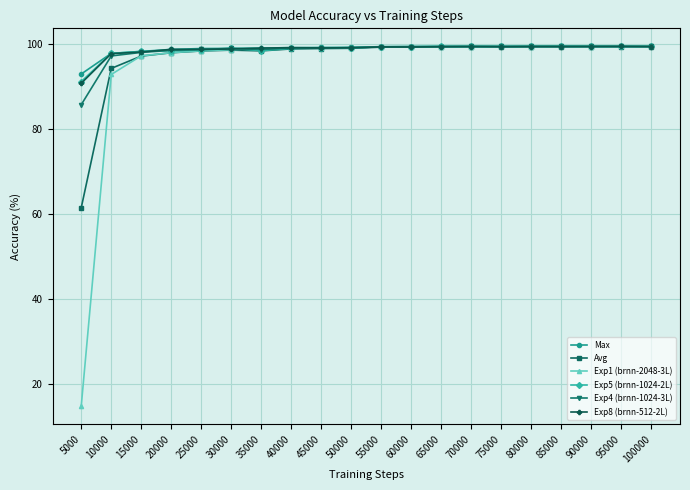

Does the chart have visible grid lines?

Yes